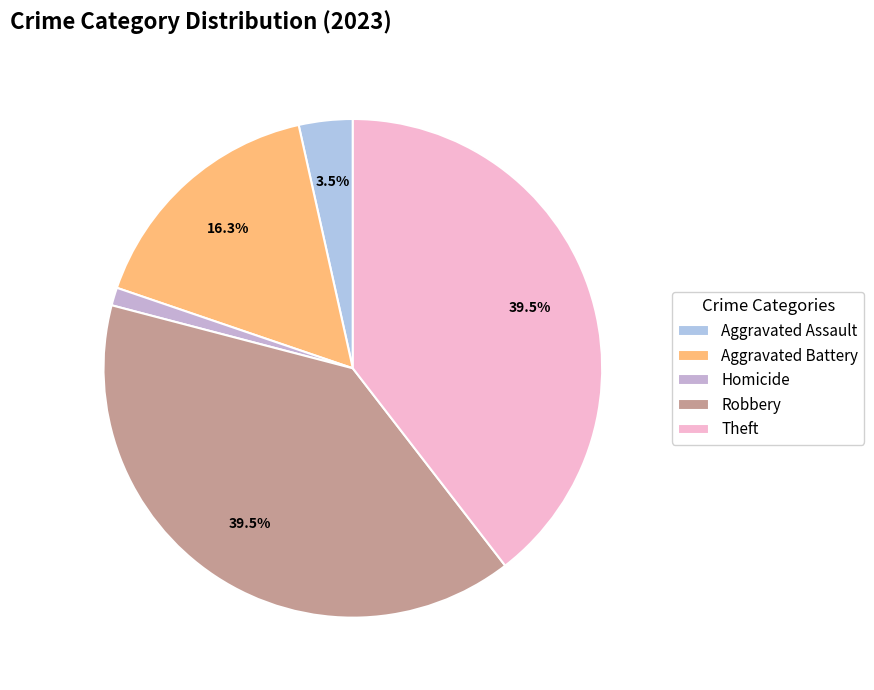

To the nearest percent, what is the difference between the largest and smallest slice percentages?

38%